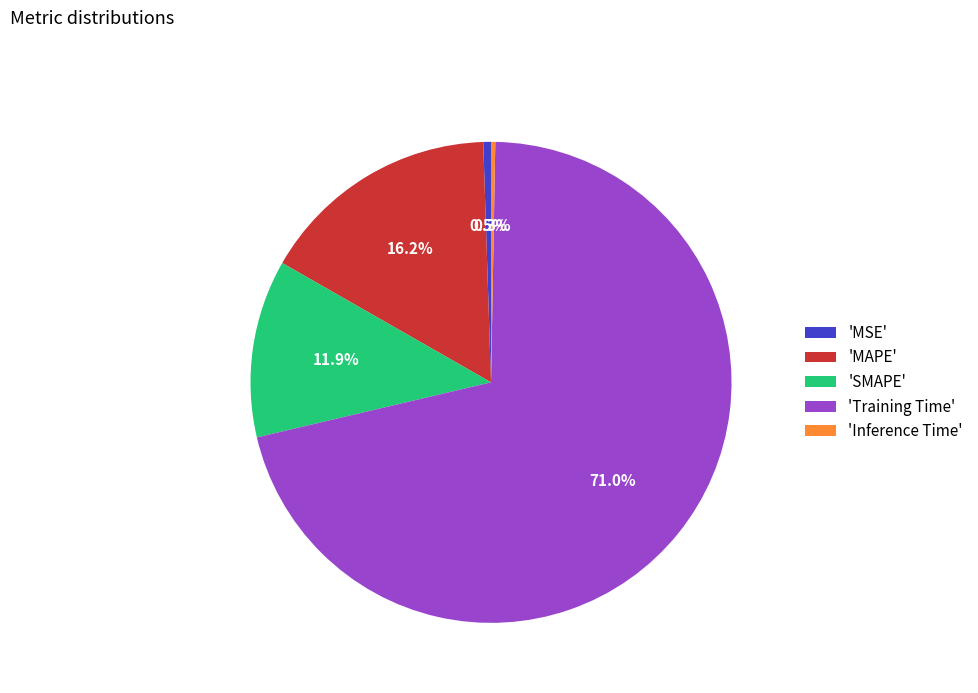

How many slices are in this pie chart?

5